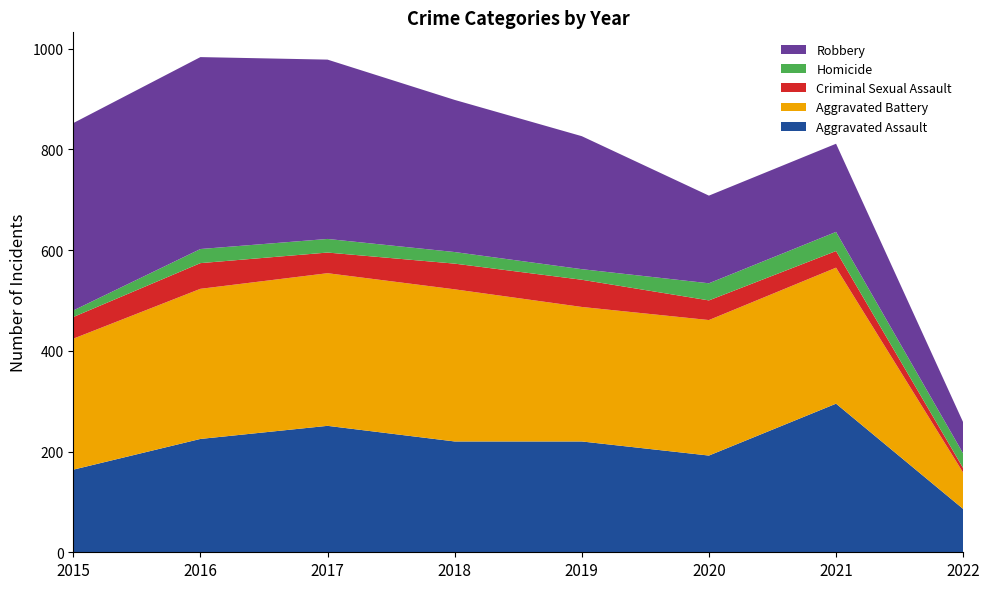

Reading left to right, what are all the values shown in this chart?

Aggravated Assault: 164	225	251	220	220	192	295	86
Aggravated Battery: 260	298	303	302	267	269	270	72
Criminal Sexual Assault: 43	51	41	51	54	39	33	9
Homicide: 13	28	27	23	21	34	38	29
Robbery: 372	381	356	302	264	174	175	62